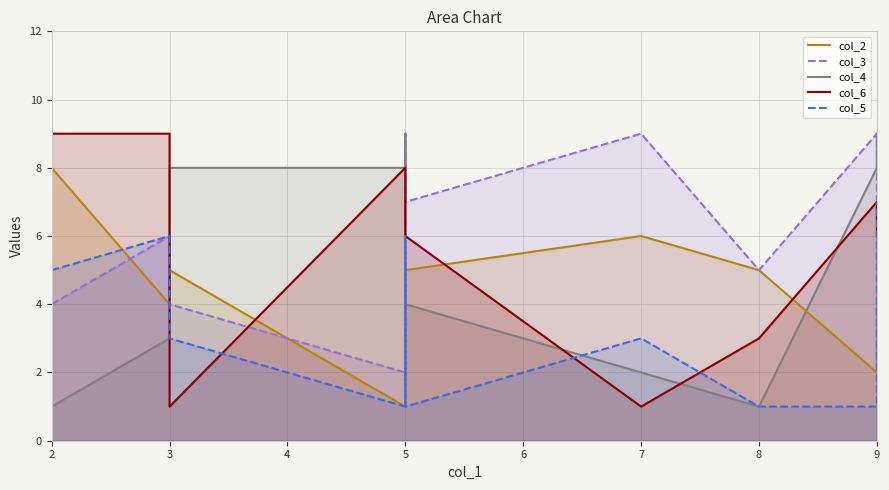

Count the number of categories in the chart.

10